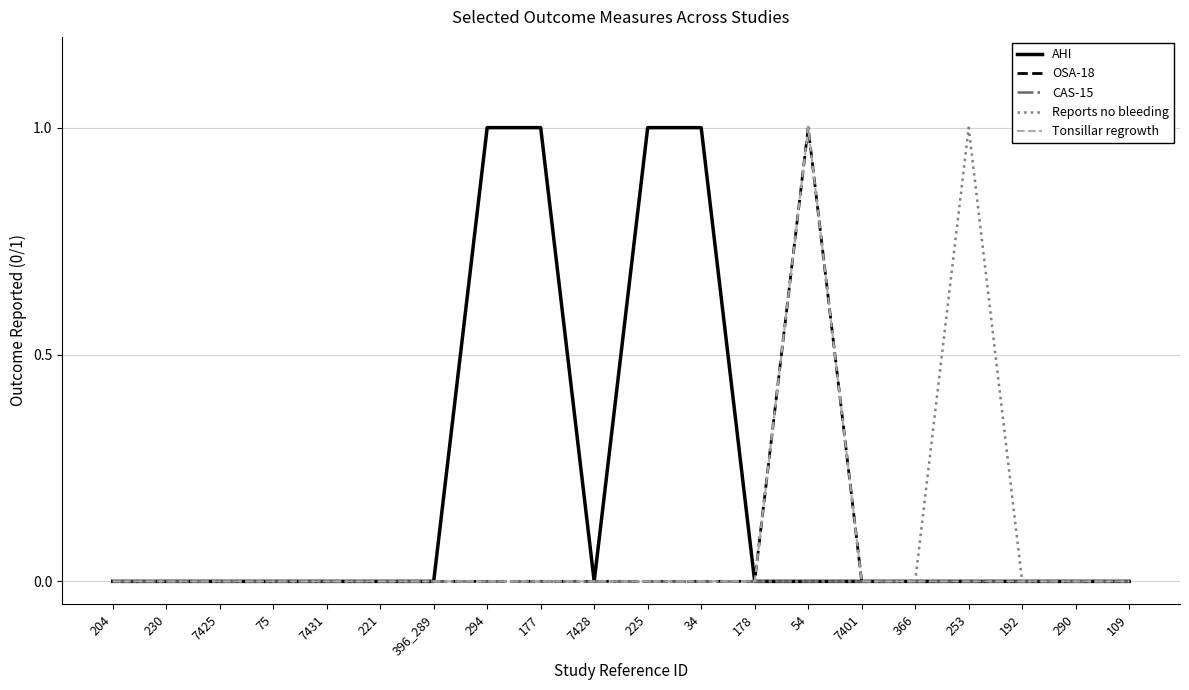

At how many categories does at least one series exceed 0?

6